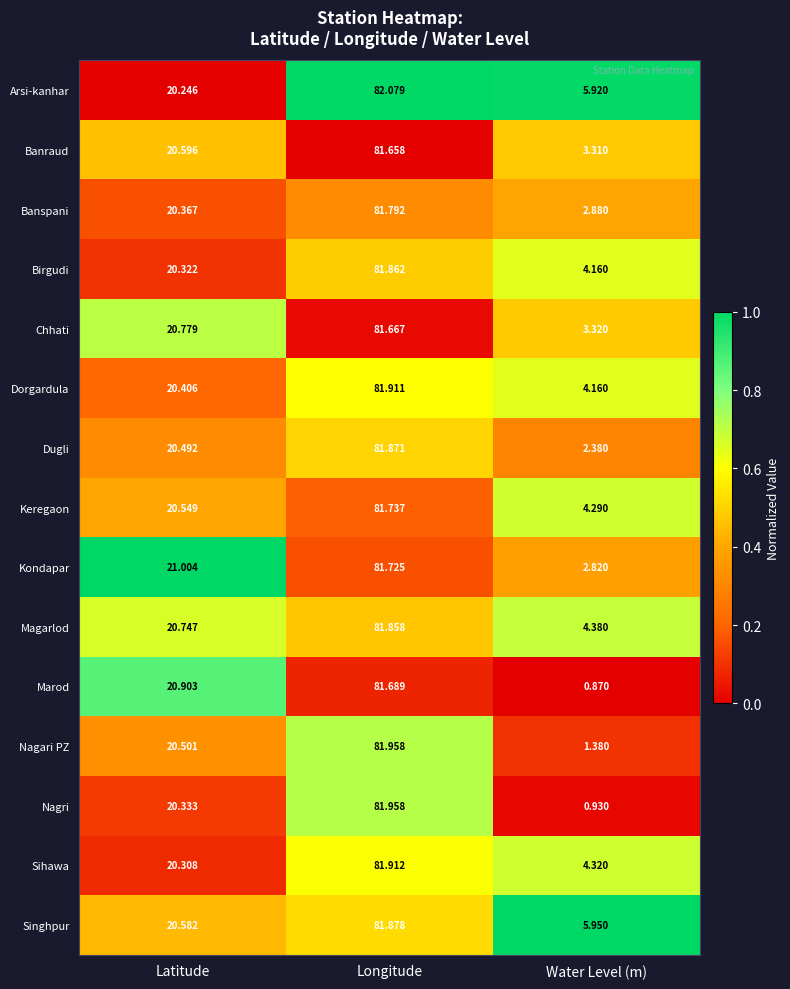

At which label does Singhpur reach its minimum?

Water Level (m)